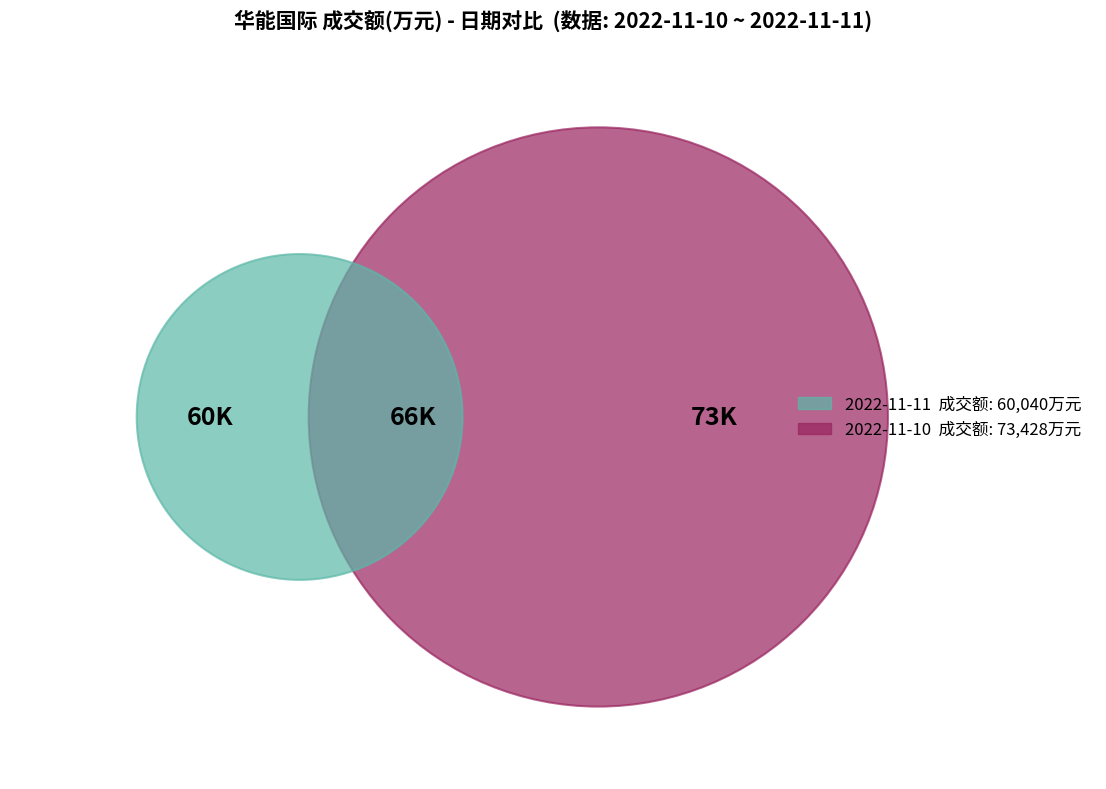

To the nearest percent, what is the difference between the 2022-11-11 and 2022-11-10 slice percentages?

10%